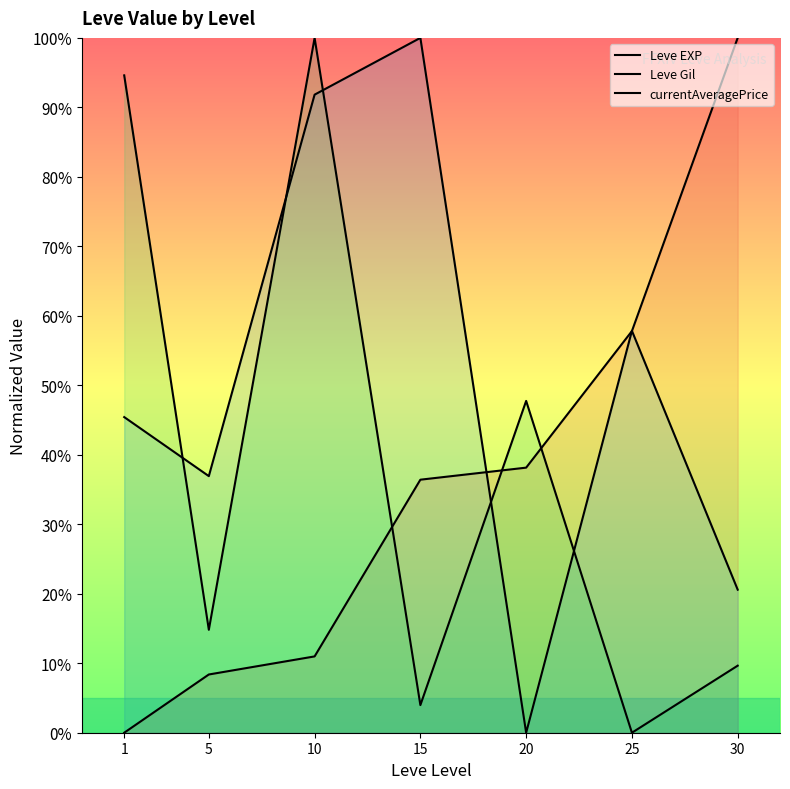

True or false: Leve Gil has a value of 26.1 at 15.

False